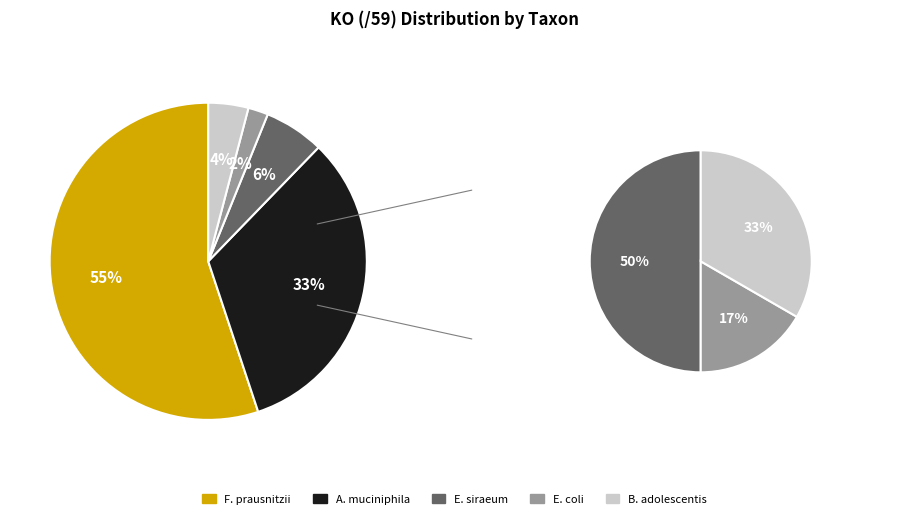

Combined, what portion of the pie is s__Escherichia_coli and s__Faecalibacterium_prausnitzii?

57.1%